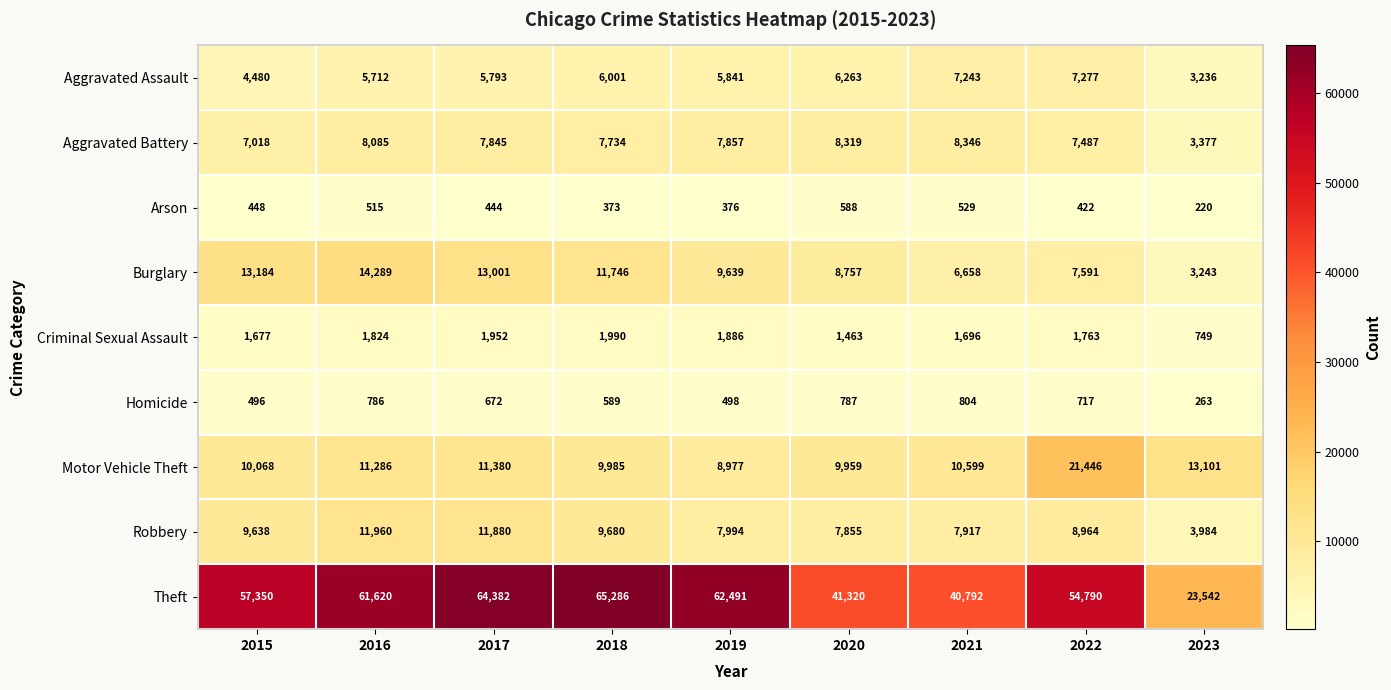

How many data points does each series have?

9